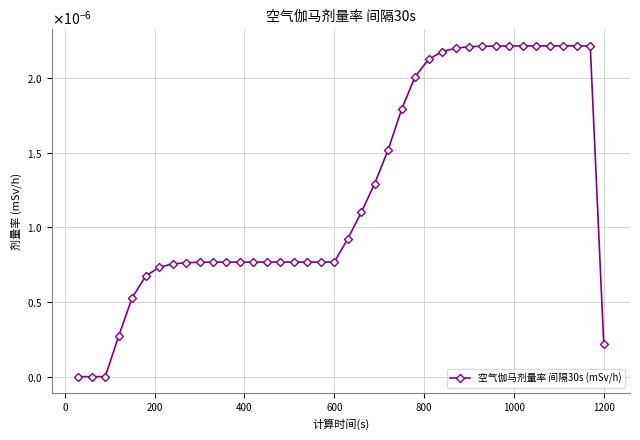

Is this an area chart (filled region under the line)?

No